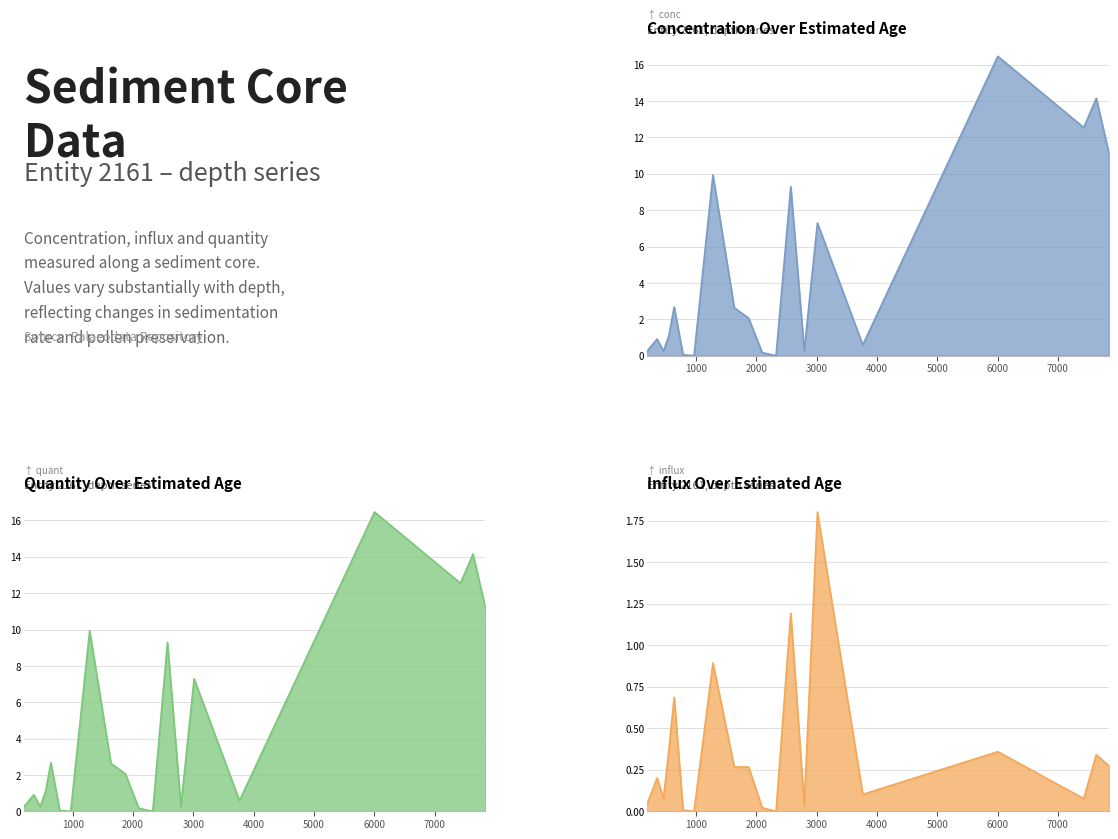

Reading left to right, transcribe all the data shown in this chart.

conc: 0.2	0.9	0.3	1.1	2.7	0.0	0.0	9.9	2.6	2.1	0.2	0.0	9.3	0.3	7.3	0.6	16.5	12.5	14.2	11.2
influx: 0.0	0.2	0.1	0.4	0.7	0.0	0.0	0.9	0.3	0.3	0.0	0.0	1.2	0.0	1.8	0.1	0.4	0.1	0.3	0.3
quant: 0.2	0.9	0.3	1.1	2.7	0.0	0.0	9.9	2.6	2.1	0.2	0.0	9.3	0.3	7.3	0.6	16.5	12.5	14.2	11.2